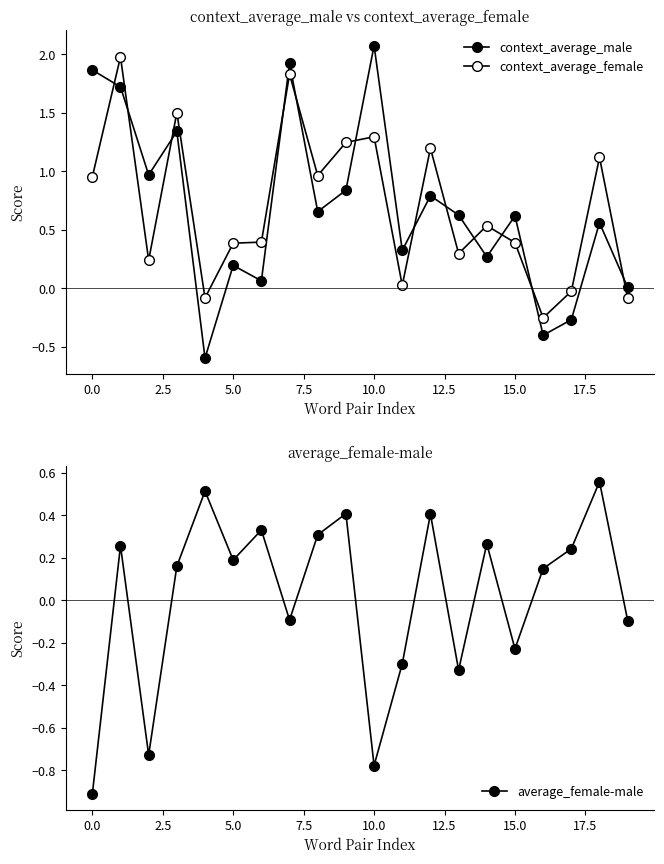

Reading left to right, list all the values displayed in this chart.

context_average_male: 1.9	1.7	1.0	1.3	-0.6	0.2	0.1	1.9	0.7	0.8	2.1	0.3	0.8	0.6	0.3	0.6	-0.4	-0.3	0.6	0.0
context_average_female: 1.0	2.0	0.2	1.5	-0.1	0.4	0.4	1.8	1.0	1.2	1.3	0.0	1.2	0.3	0.5	0.4	-0.3	-0.0	1.1	-0.1
average_female-male: -0.9	0.3	-0.7	0.2	0.5	0.2	0.3	-0.1	0.3	0.4	-0.8	-0.3	0.4	-0.3	0.3	-0.2	0.1	0.2	0.6	-0.1